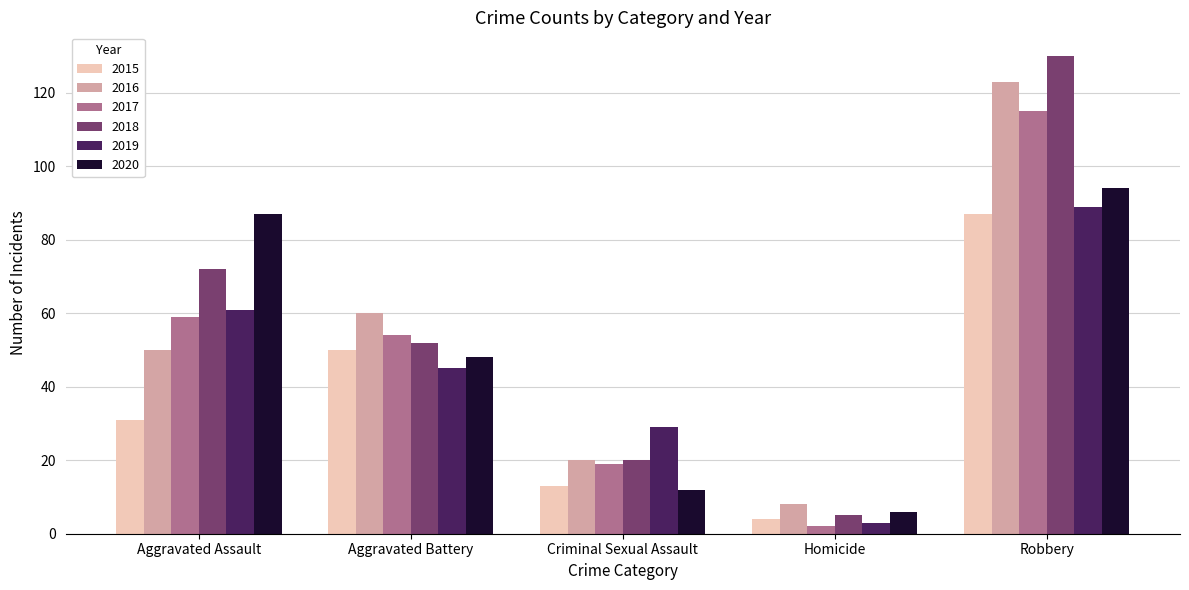

At Robbery, list the series in order from smallest to largest.

2015, 2019, 2020, 2017, 2016, 2018